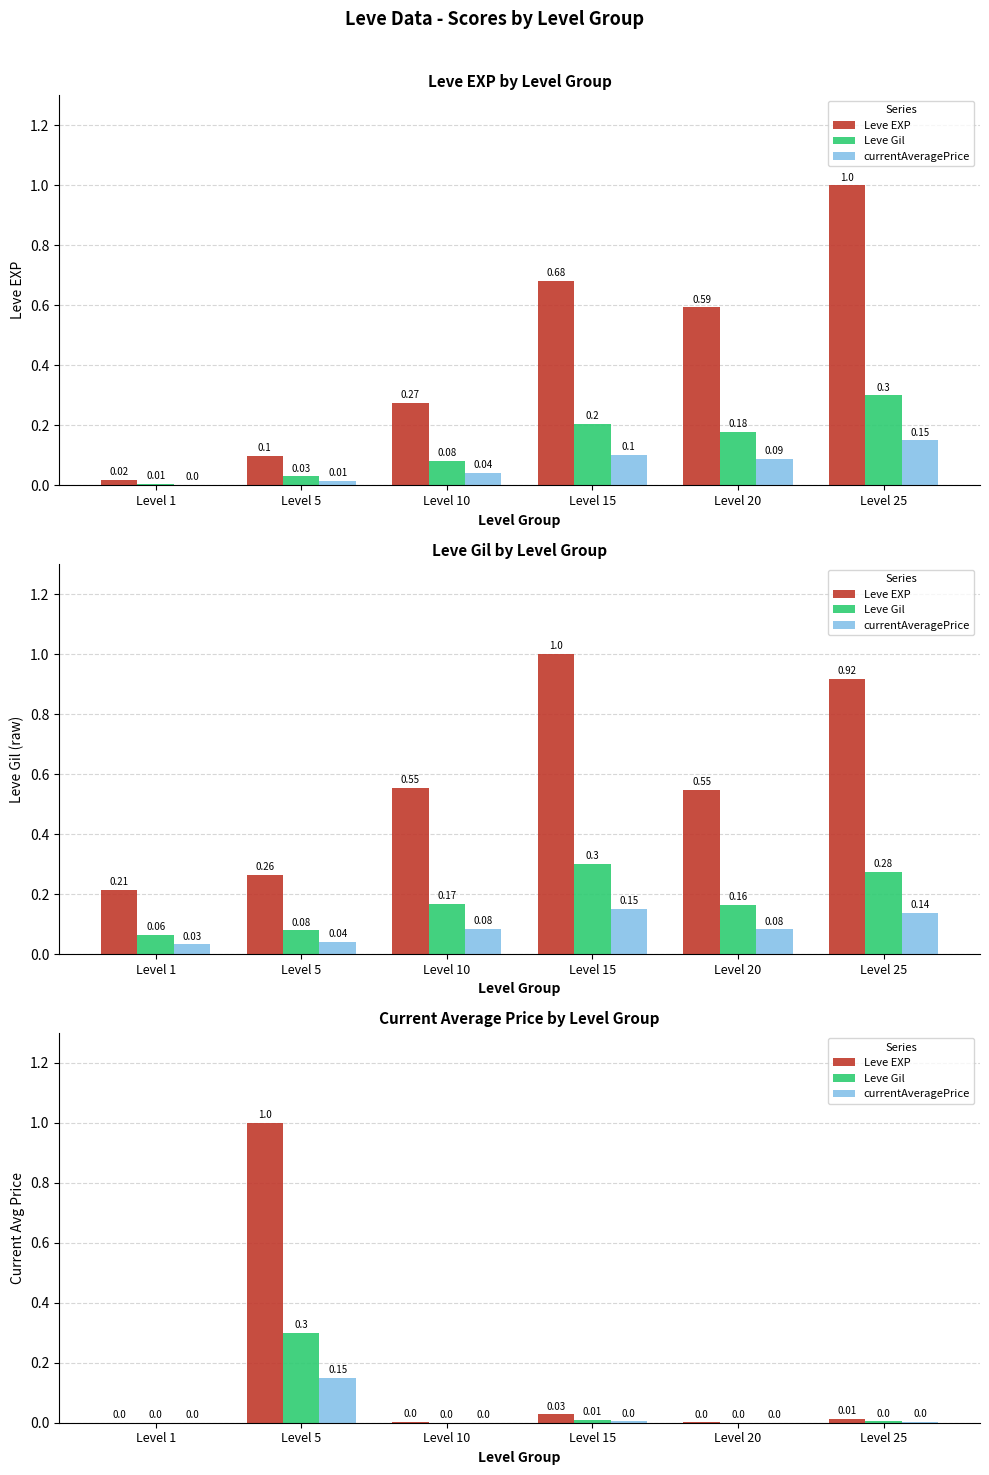

List the labels in order of Leve Gil value, largest first.

Level 5, Level 15, Level 25, Level 10, Level 20, Level 1